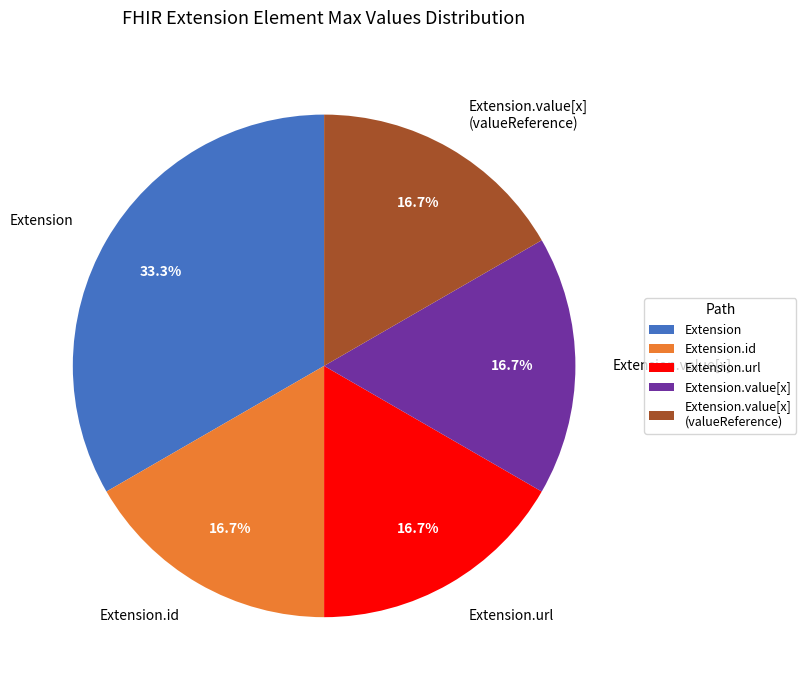

Which slice is the largest?

Extension